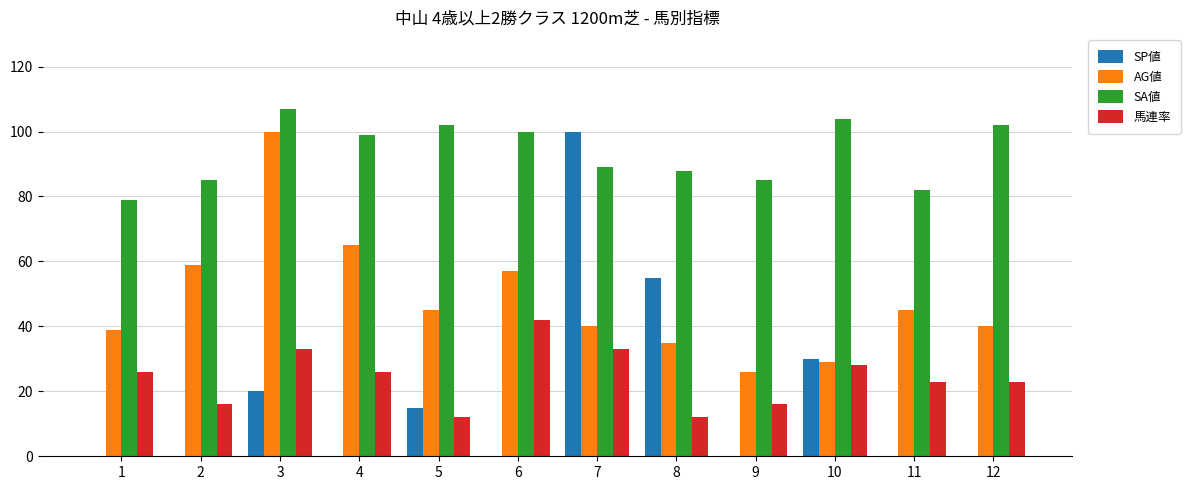

How many SP値 values are between 0 and 30?

10